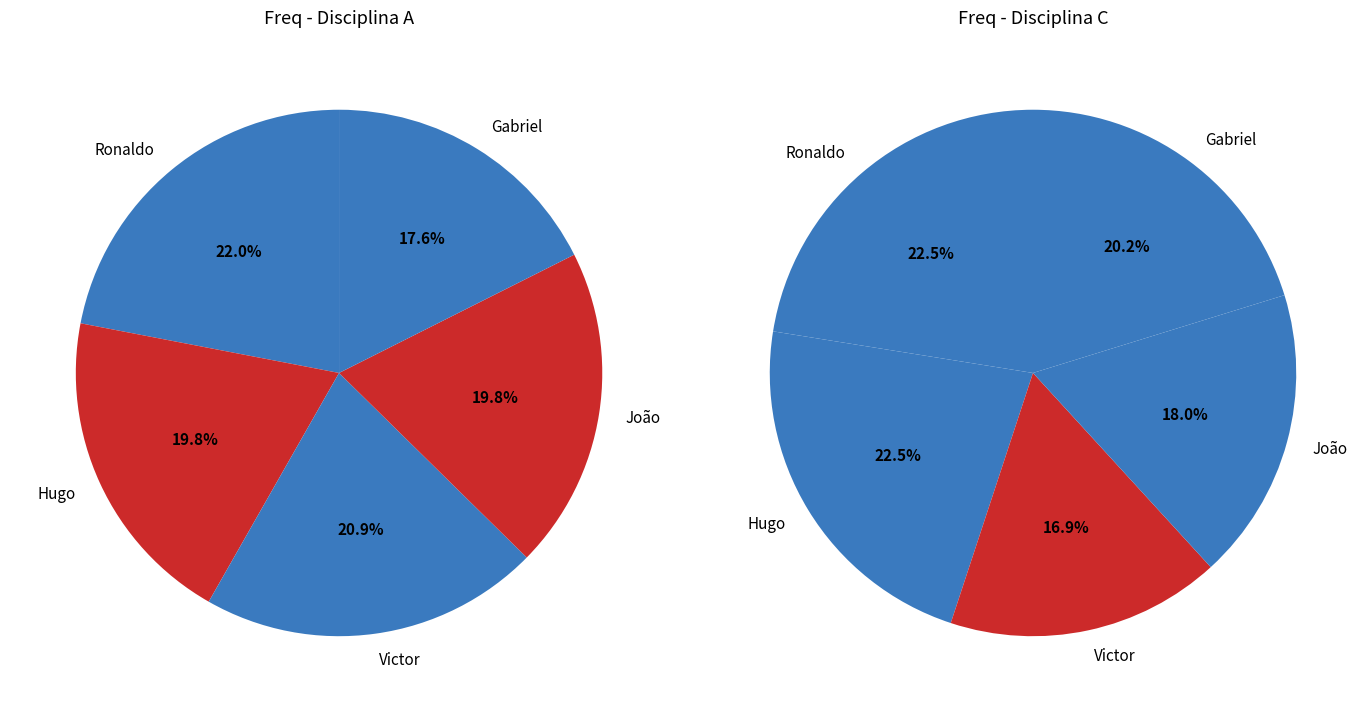

Does any single category account for the majority?

No